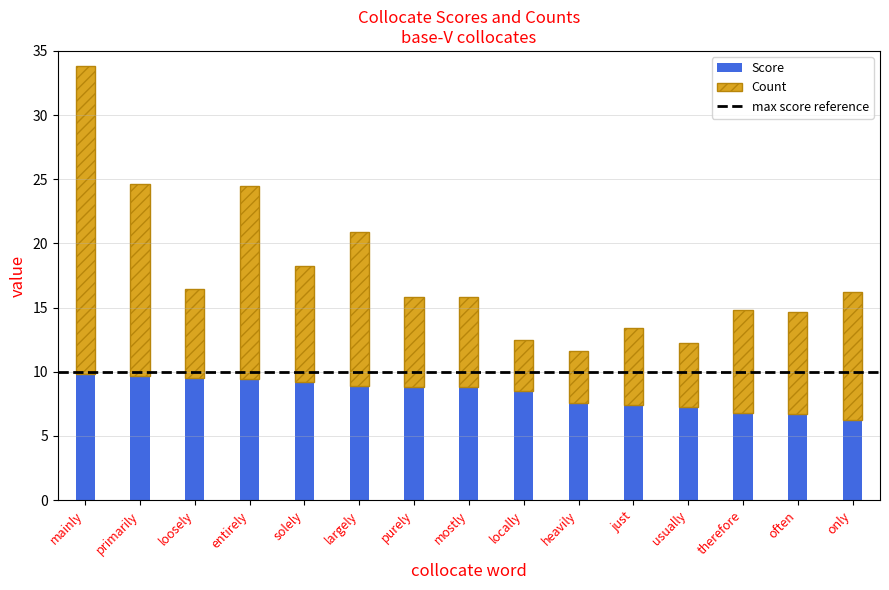

What is the sum of the Score values at mainly and largely?

18.8